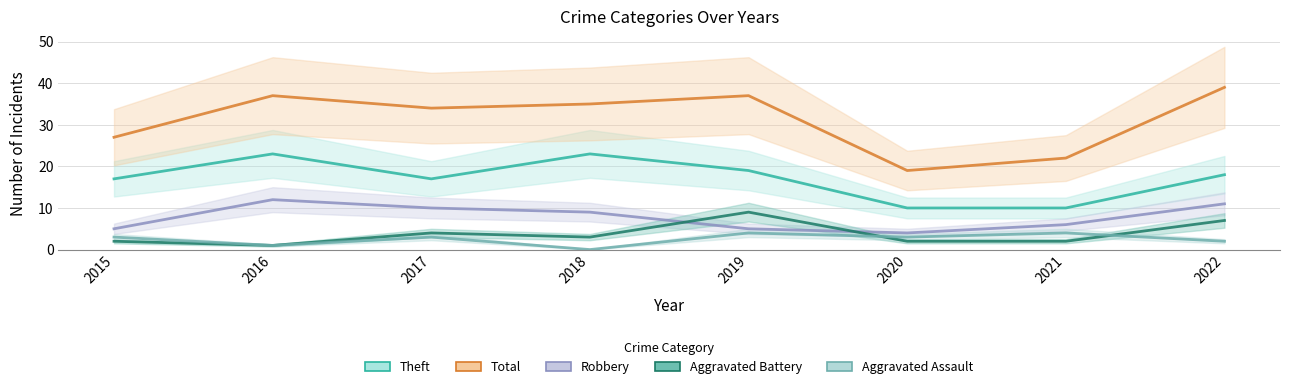

How many lines are shown in the chart?

5